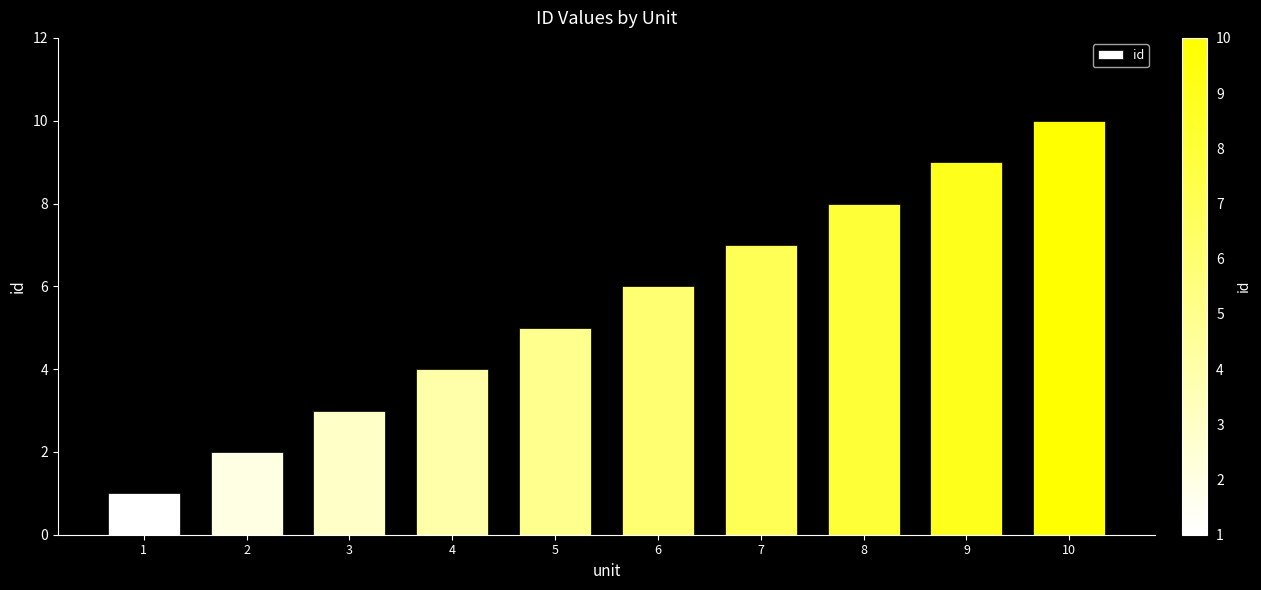

Are the bars grouped side by side (vs. stacked)?

No